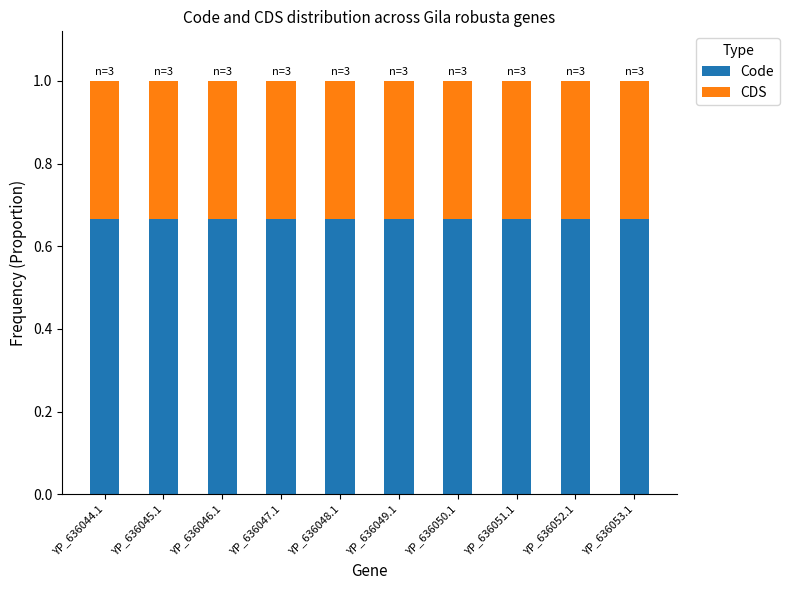

Is it true that Code equals 0.4 at YP_636053.1?

False